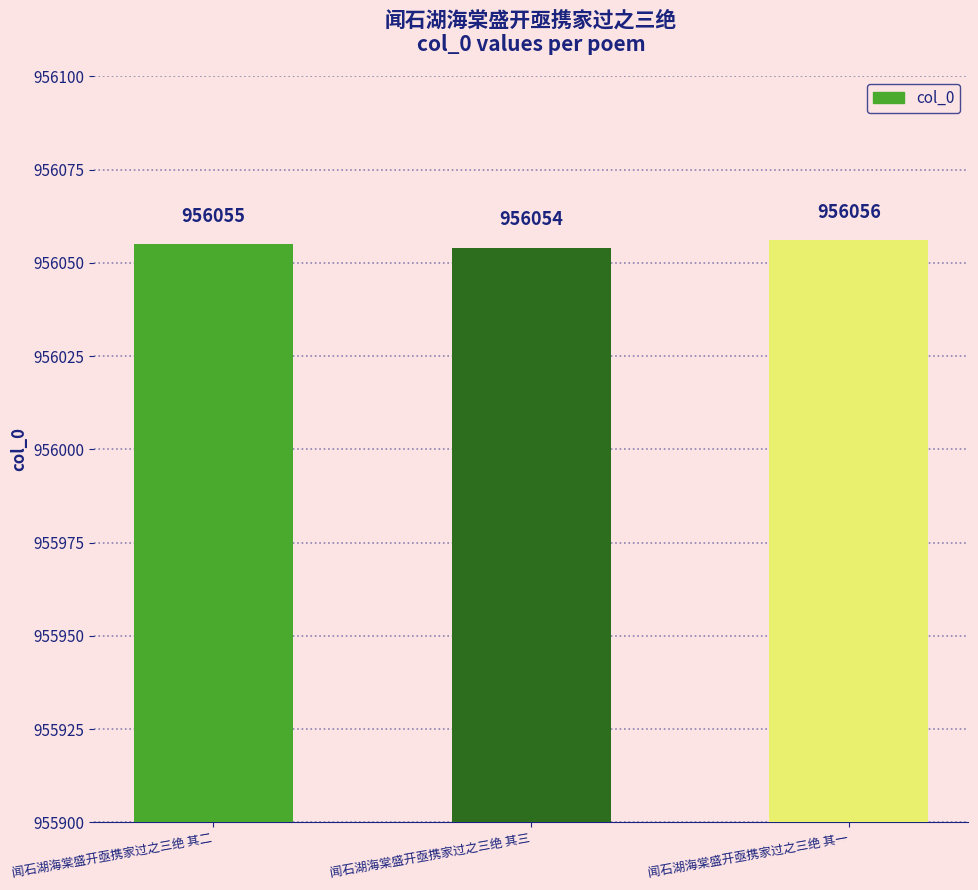

Between 闻石湖海棠盛开亟携家过之三绝 其三 and 闻石湖海棠盛开亟携家过之三绝 其二, which is larger?

闻石湖海棠盛开亟携家过之三绝 其二